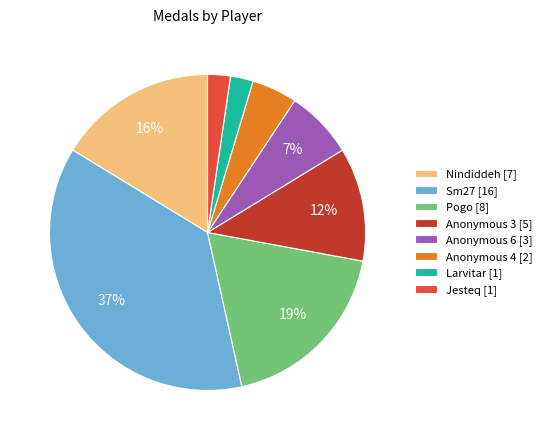

Count the number of slices in the pie.

8